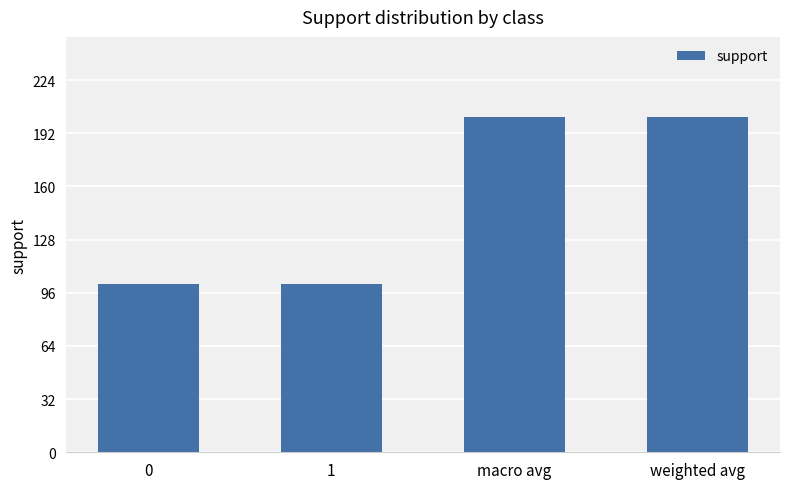

What is the sum of all values?

606